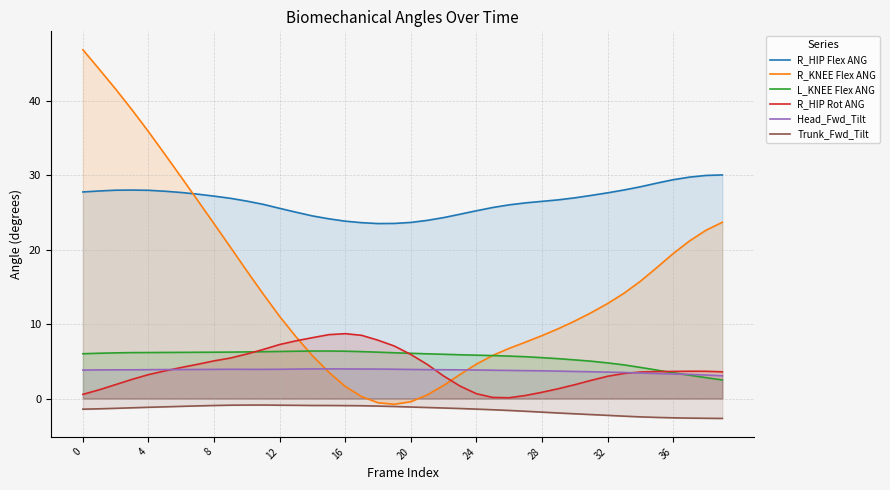

True or false: R_HIP Rot ANG and R_HIP Flex ANG cross at least once.

False